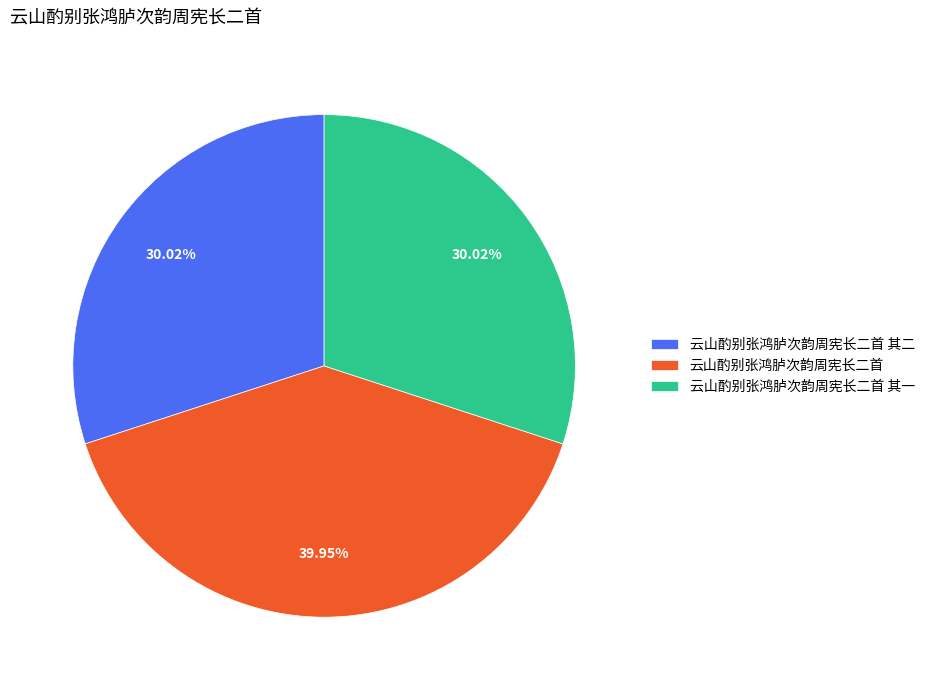

True or false: 云山酌别张鸿胪次韵周宪长二首 accounts for 26% of the total.

False